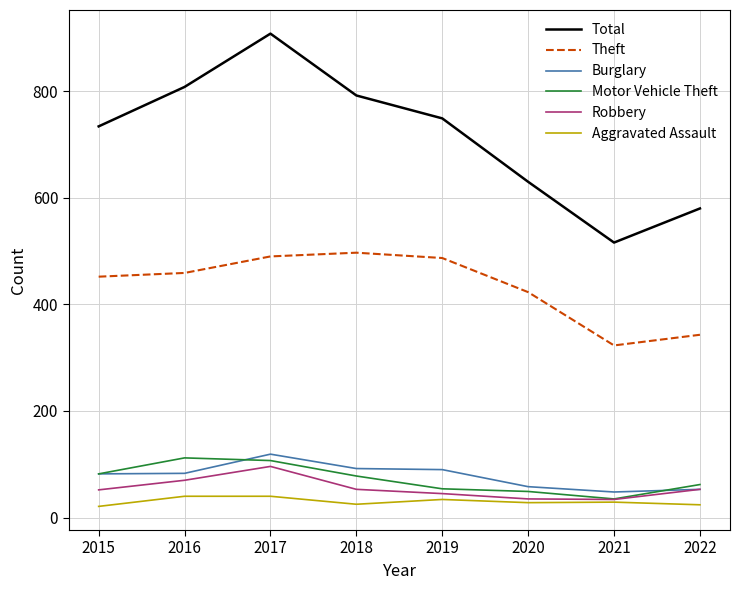

What is the average value of the Burglary series?

78